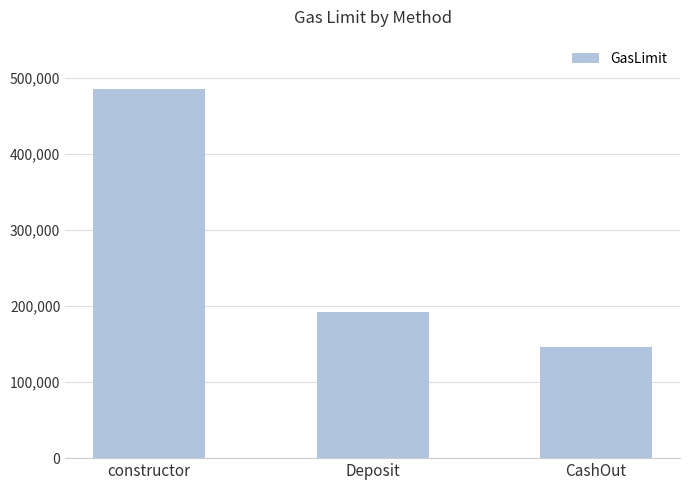

Rank the categories by value from highest to lowest.

constructor, Deposit, CashOut